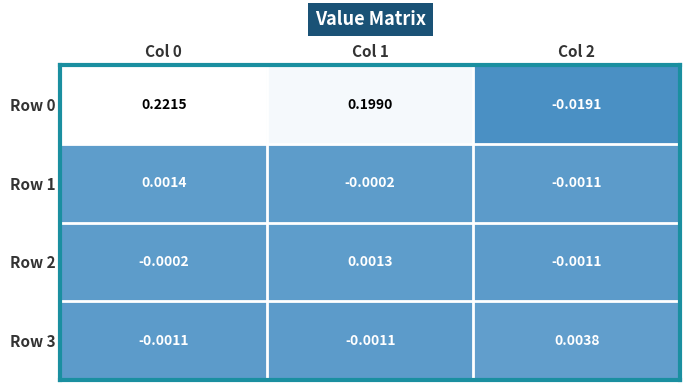

Which category has the highest value across all series?

Col 0